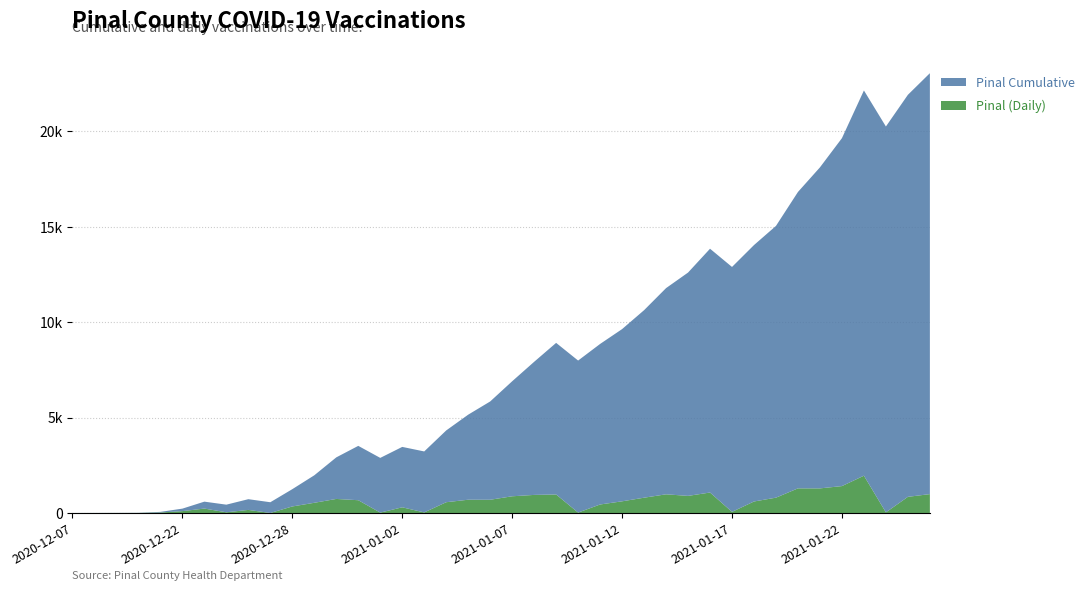

Reading left to right, extract all data points from this chart.

Pinal: 0	1	2	3	26	98	232	37	162	1	343	535	737	670	20	298	30	565	696	694	876	948	970	22	446	612	802	979	897	1073	59	603	804	1291	1290	1410	1955	33	847	990
Pinal_cume: 1	2	4	7	33	131	363	400	562	563	906	1441	2178	2848	2868	3166	3196	3761	4457	5151	6027	6975	7945	7967	8413	9025	9827	10806	11703	12776	12835	13438	14242	15533	16823	18233	20188	20221	21068	22058